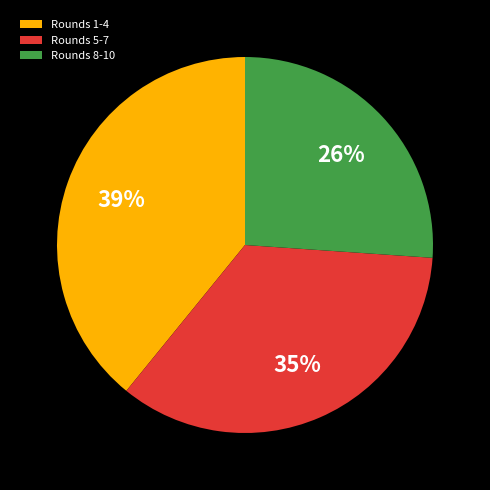

True or false: Rounds 5-7 accounts for 35% of the total.

True